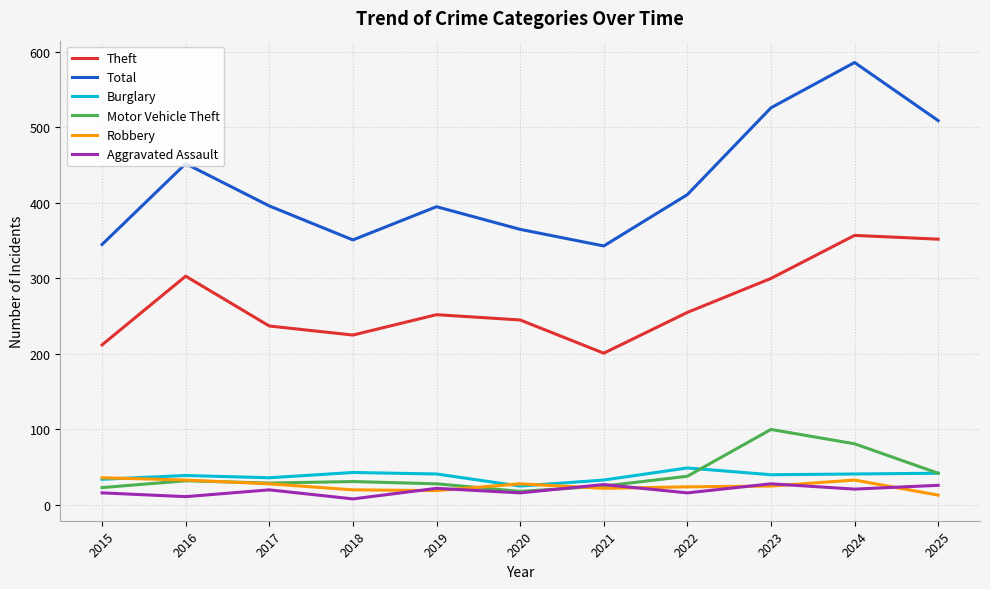

At which category is the sum across all series the highest?

2024